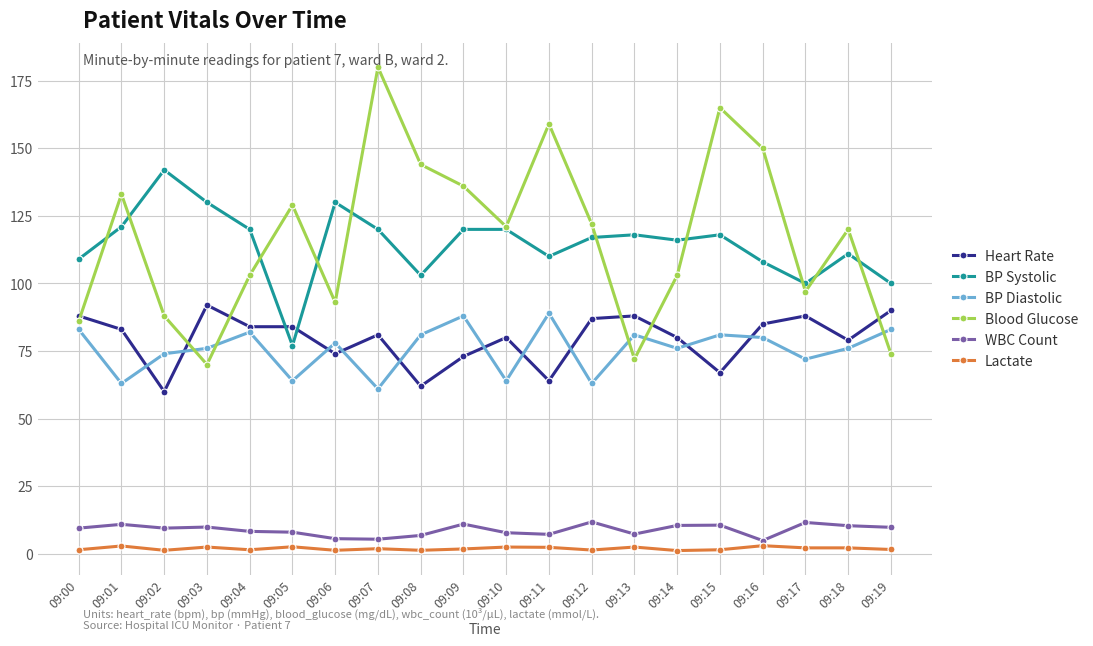

Count the number of categories in the chart.

20